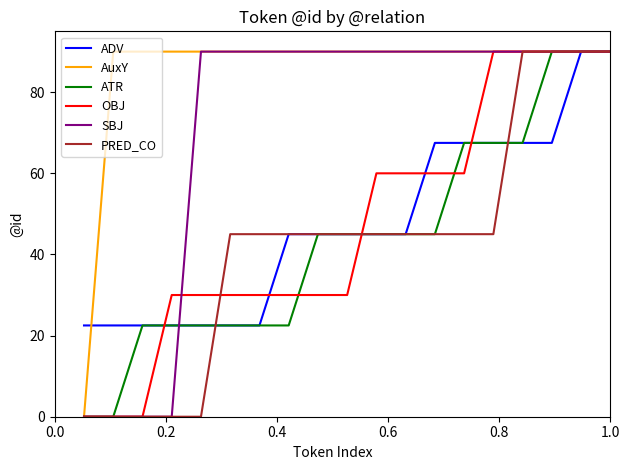

Reading left to right, transcribe all the data shown in this chart.

ADV: 22.5	22.5	22.5	22.5	22.5	22.5	22.5	45.0	45.0	45.0	45.0	45.0	67.5	67.5	67.5	67.5	67.5	90.0	90.0
AuxY: 0.0	90.0	90.0	90.0	90.0	90.0	90.0	90.0	90.0	90.0	90.0	90.0	90.0	90.0	90.0	90.0	90.0	90.0	90.0
ATR: 0.0	0.0	22.5	22.5	22.5	22.5	22.5	22.5	45.0	45.0	45.0	45.0	45.0	67.5	67.5	67.5	90.0	90.0	90.0
OBJ: 0.0	0.0	0.0	30.0	30.0	30.0	30.0	30.0	30.0	30.0	60.0	60.0	60.0	60.0	90.0	90.0	90.0	90.0	90.0
SBJ: 0.0	0.0	0.0	0.0	90.0	90.0	90.0	90.0	90.0	90.0	90.0	90.0	90.0	90.0	90.0	90.0	90.0	90.0	90.0
PRED_CO: 0.0	0.0	0.0	0.0	0.0	45.0	45.0	45.0	45.0	45.0	45.0	45.0	45.0	45.0	45.0	90.0	90.0	90.0	90.0